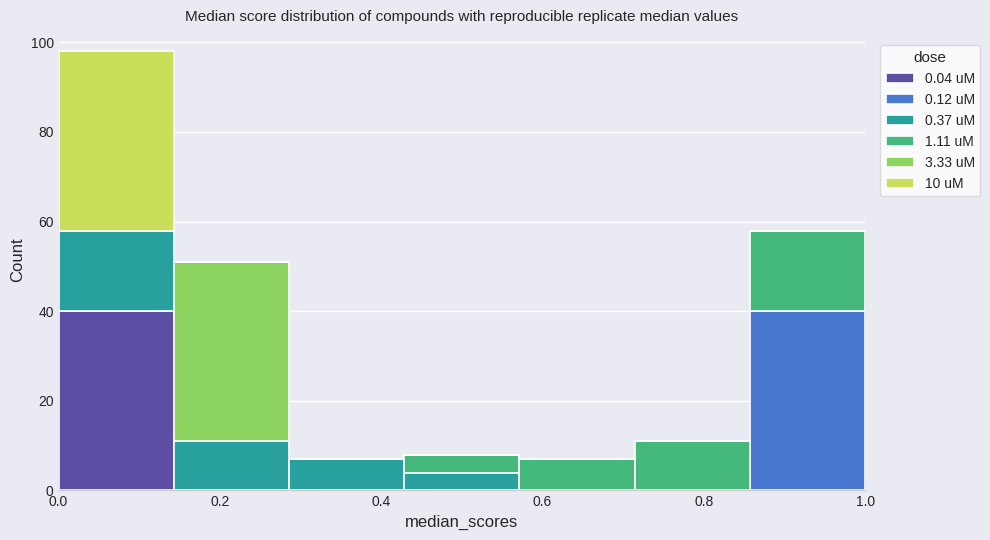

Reading left to right, list every stacked bar in this chart as the range it spans on the x-axis followed by its total height. Neither the bar edges nor the heights are printed on the chart, so give them approximately, as read against the axes.

0.00 to 0.14: 98
0.14 to 0.28: 52
0.28 to 0.42: 8
0.42 to 0.58: 8
0.58 to 0.72: 8
0.72 to 0.86: 12
0.86 to 1.00: 58